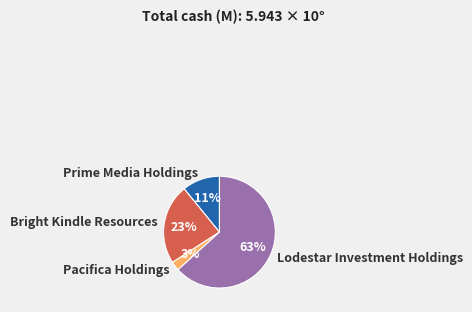

Rank the categories by value from lowest to highest.

Pacifica Holdings, Prime Media Holdings, Bright Kindle Resources, Lodestar Investment Holdings